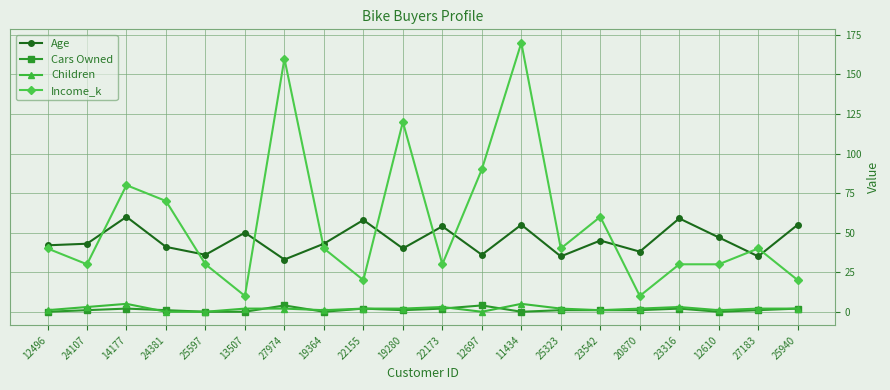

Between 20870 and 25940, which series saw the biggest shift?

Age